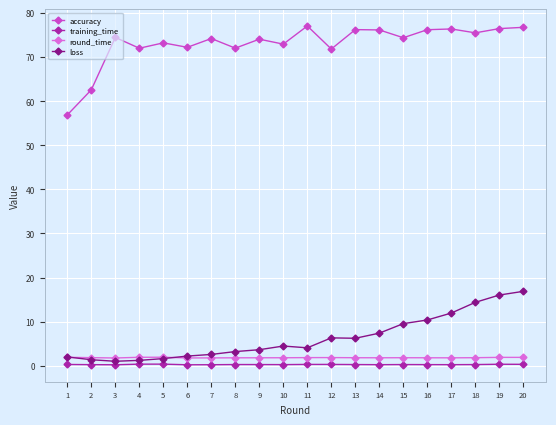

What is the minimum value for training_time?

0.2